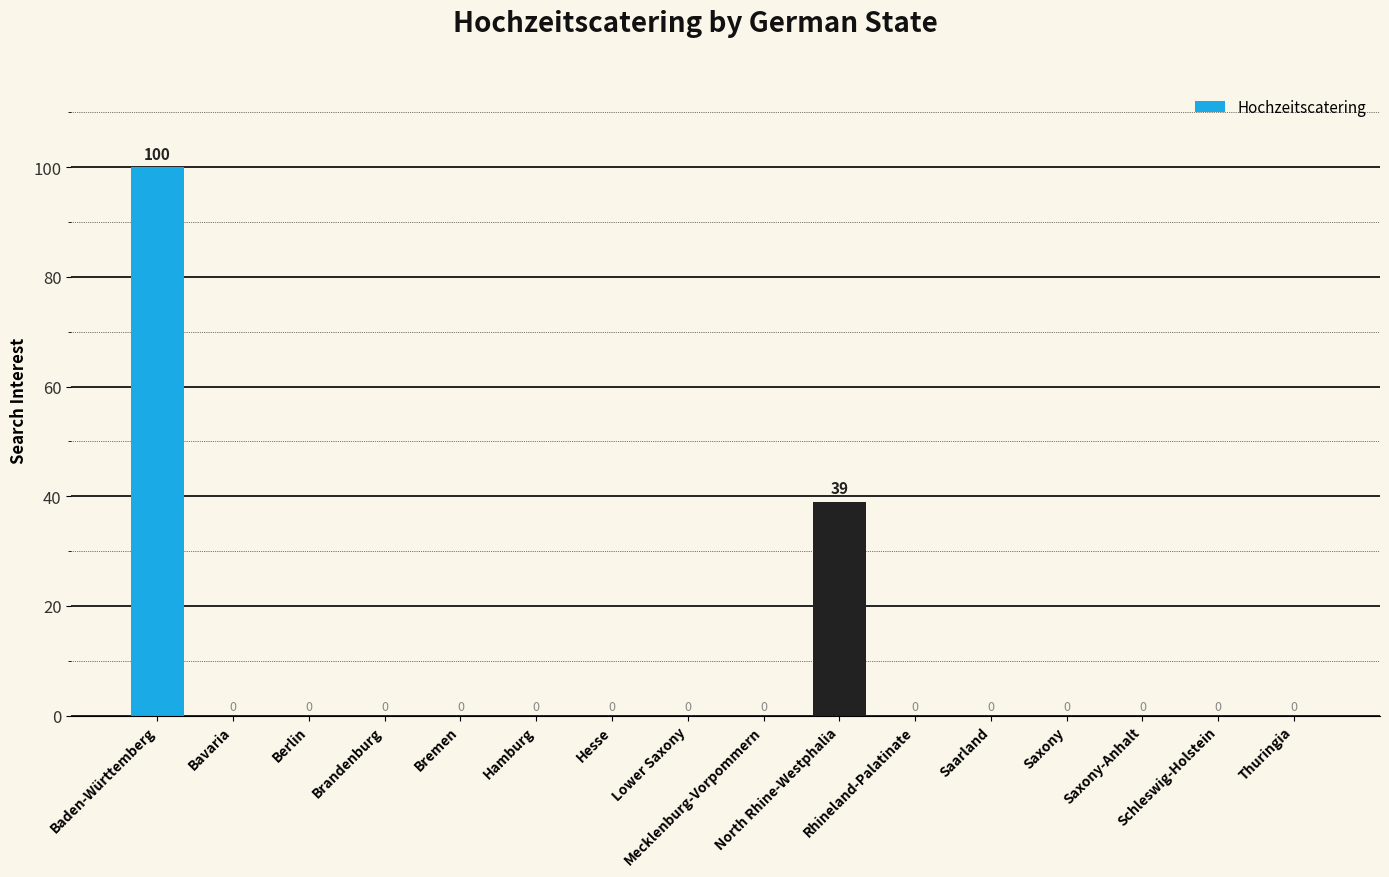

What is the sum of all values?

139